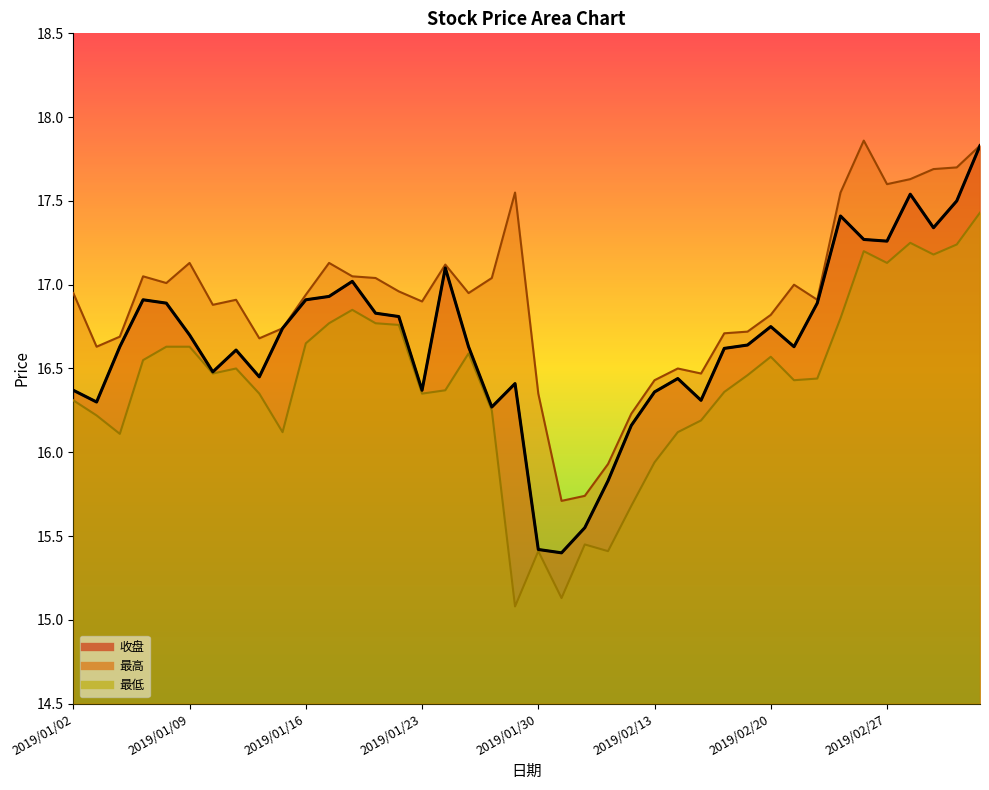

At how many categories does at least one series exceed 16?

37